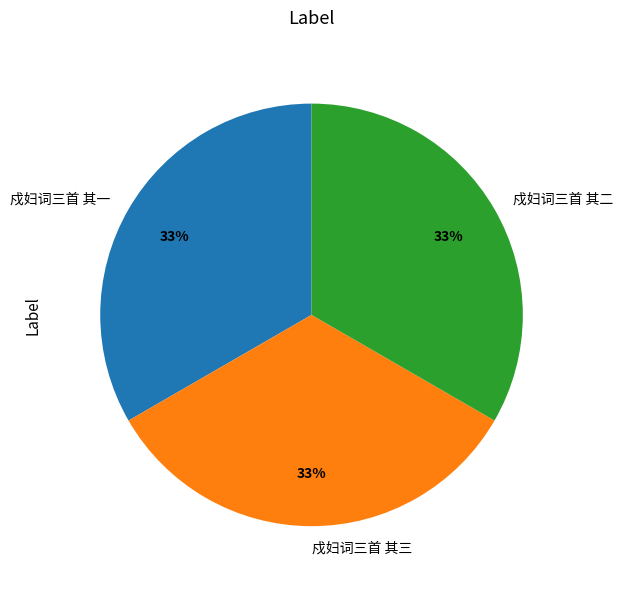

Is 戍妇词三首 其三 the majority of the pie?

No